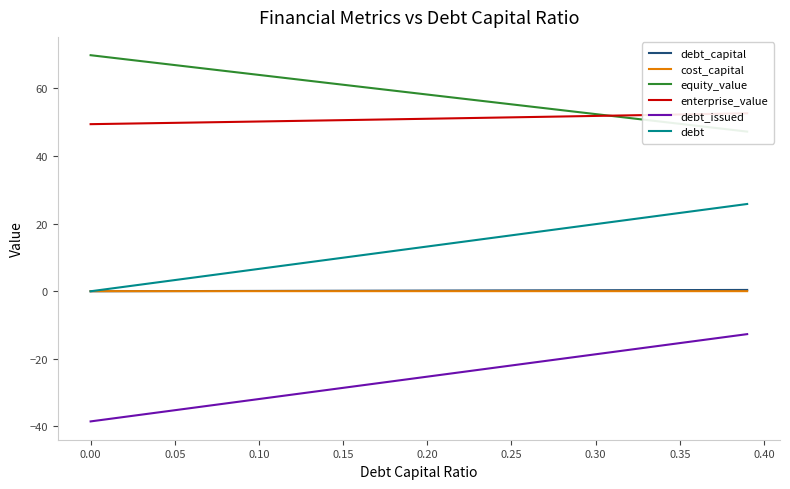

Is this an area chart (filled region under the line)?

No